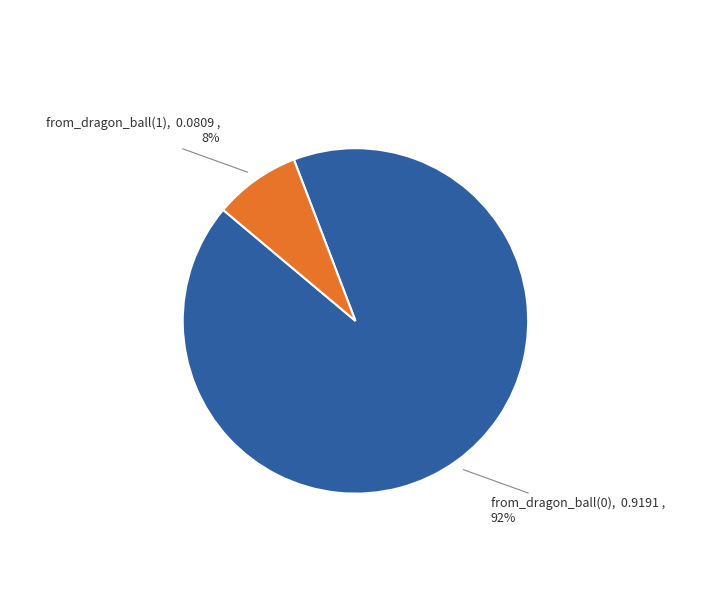

To the nearest percent, what is the average slice percentage?

50%